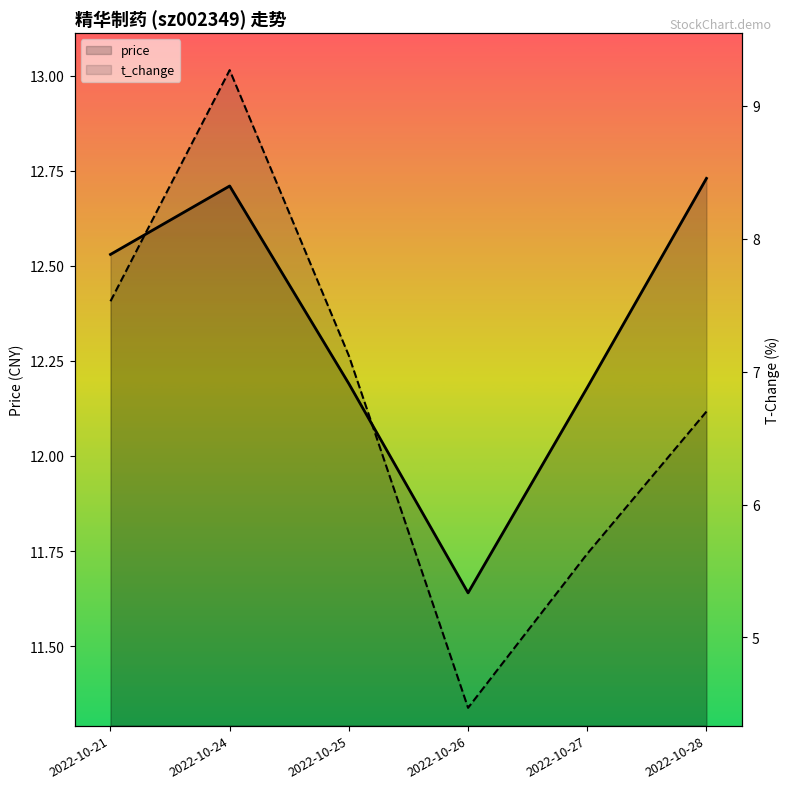

List the series in order of their overall mean, lowest first.

t_change, price